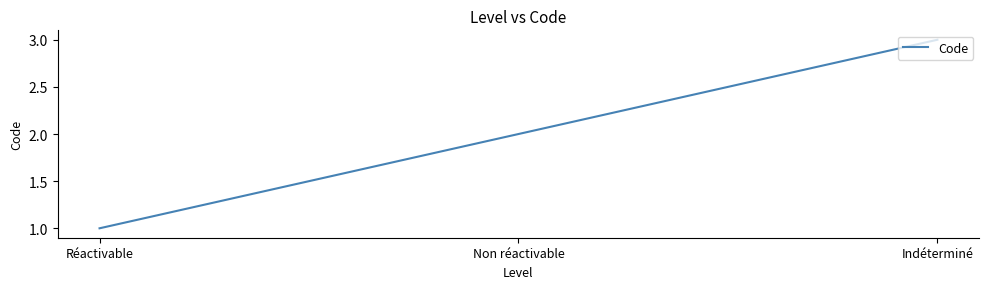

What is the change in value from Réactivable to Indéterminé?

+2